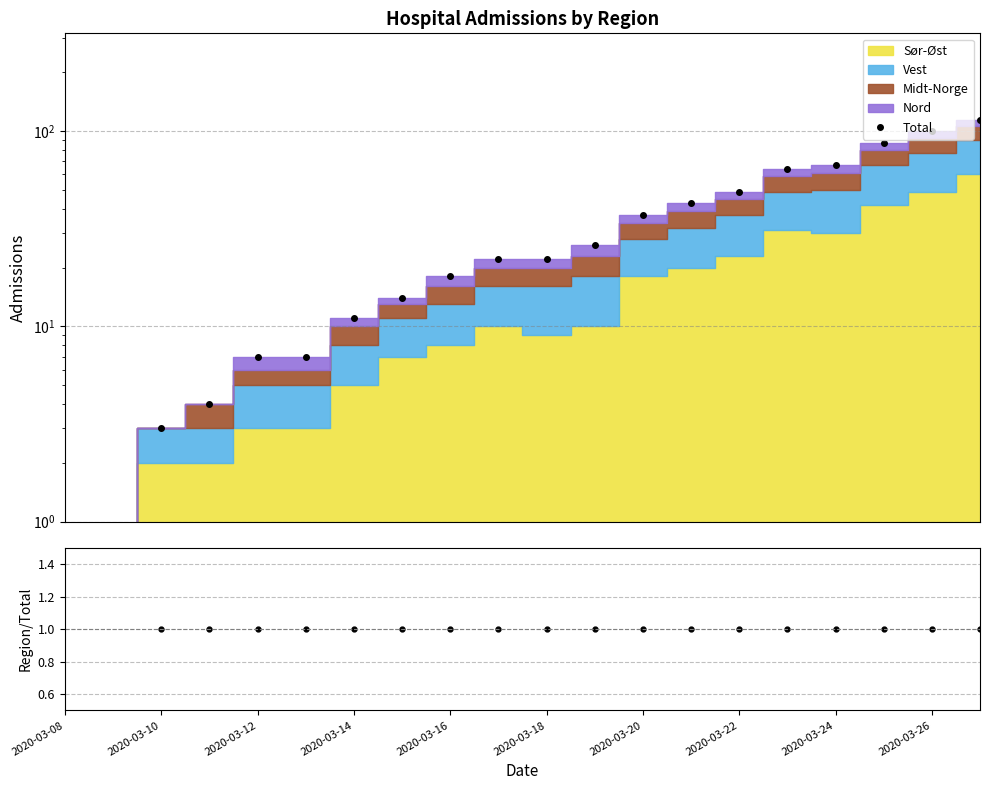

True or false: Ratio has more than 0 points higher than both neighbors.

False